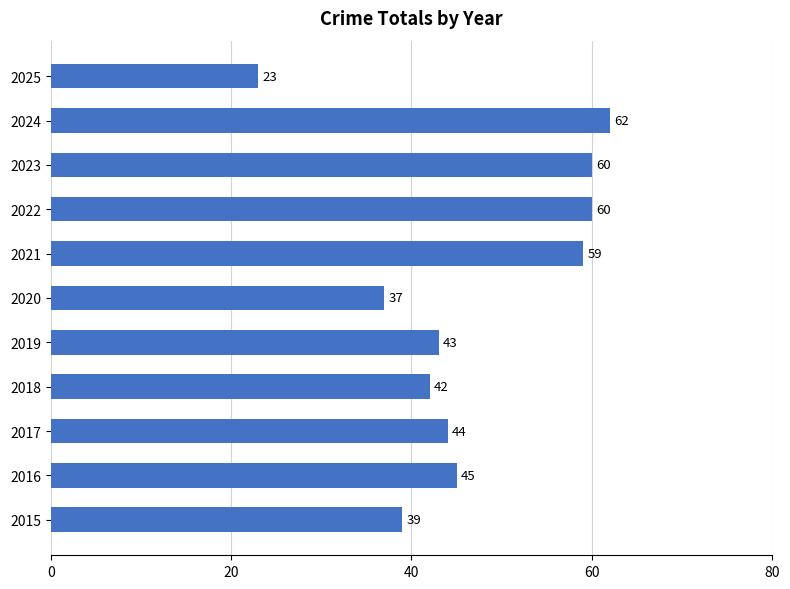

How many bars are there in total?

11